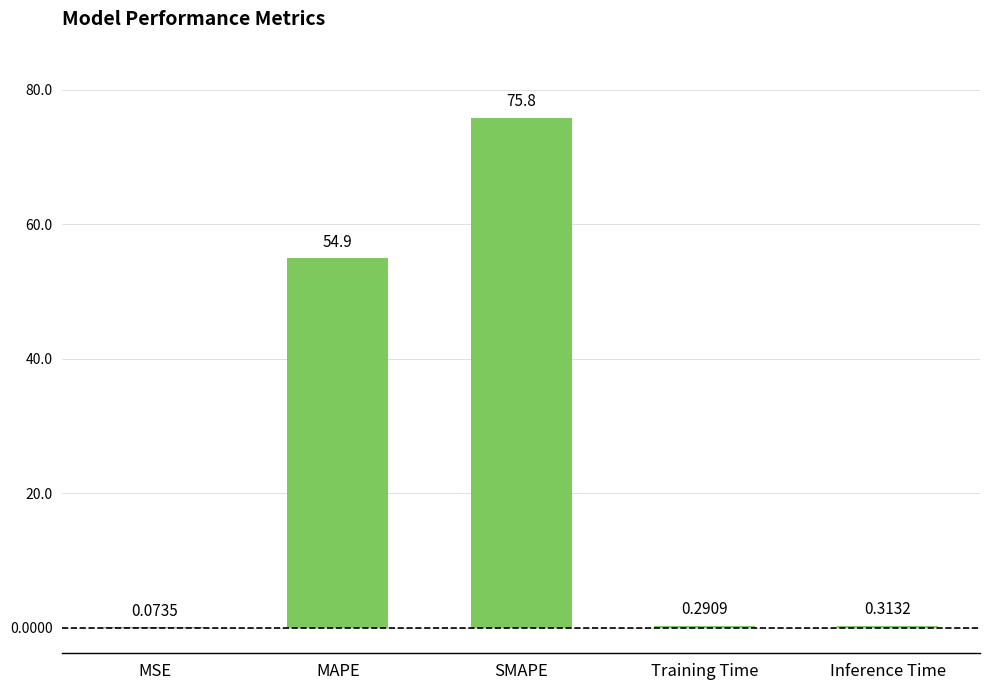

At which category does the chart reach its peak across all series?

SMAPE